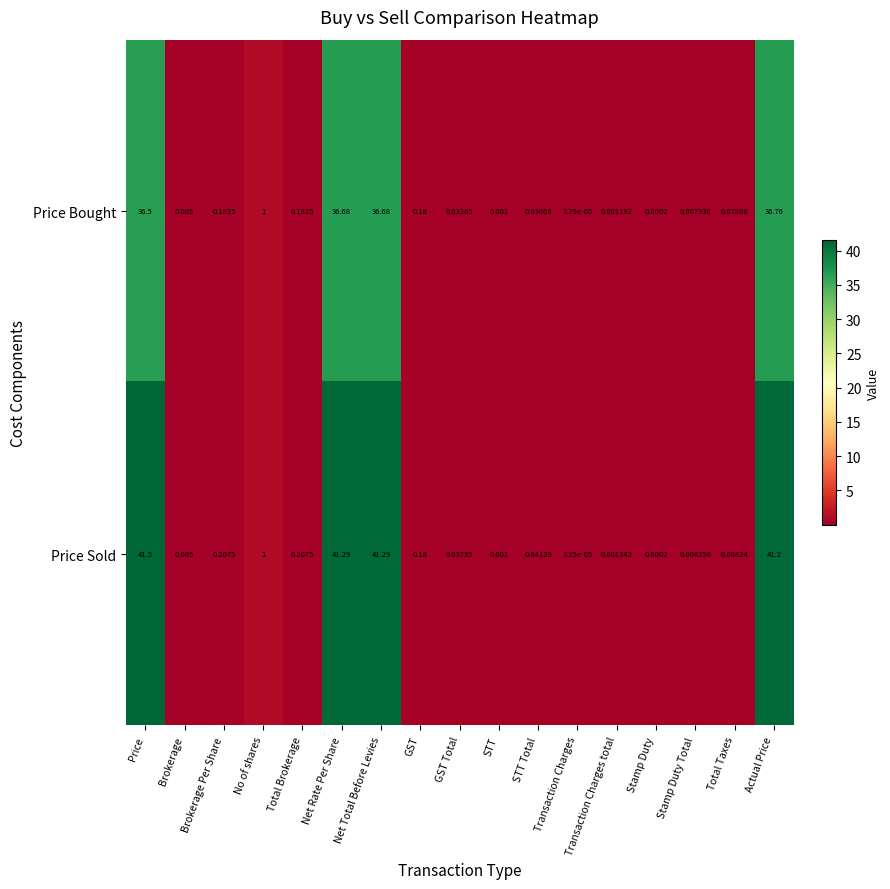

Which label corresponds to the smallest value in the chart?

Transaction Charges